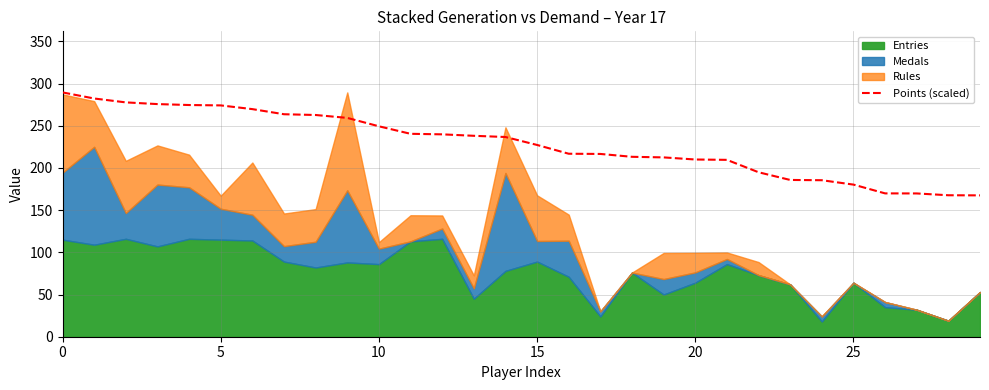

What is the greatest value displayed?

289.5